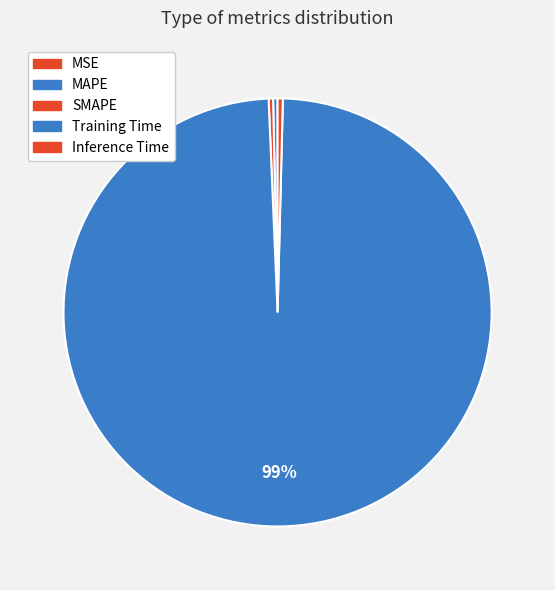

Does any single category account for the majority?

Yes